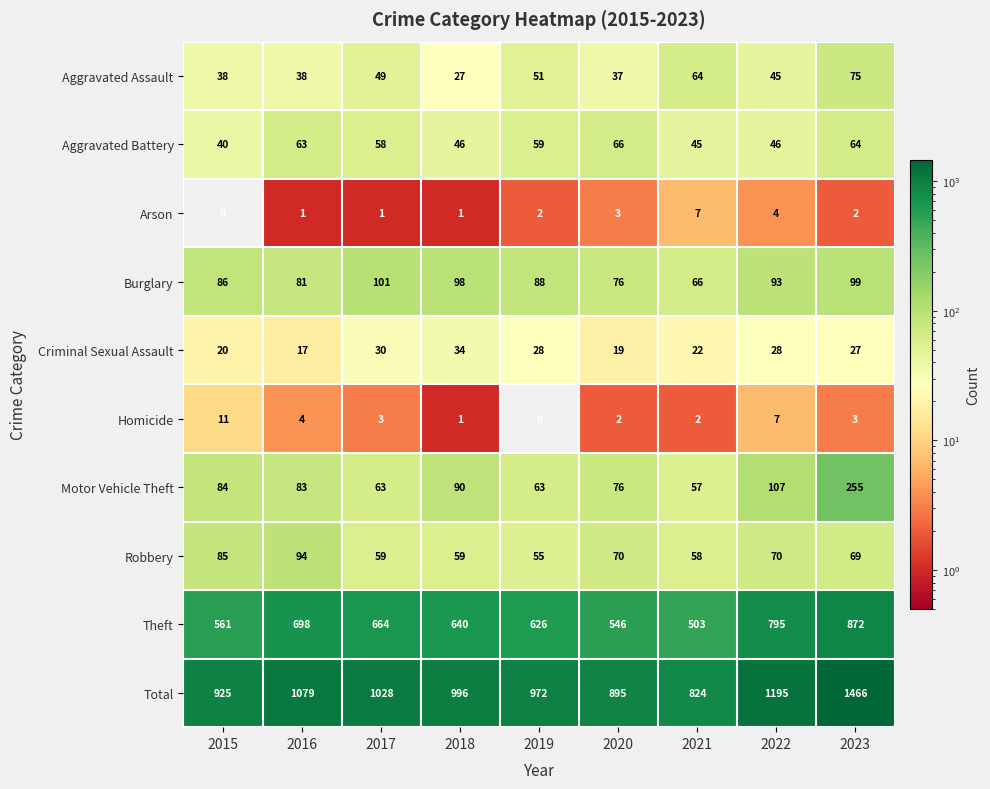

How many data points does each series have?

9